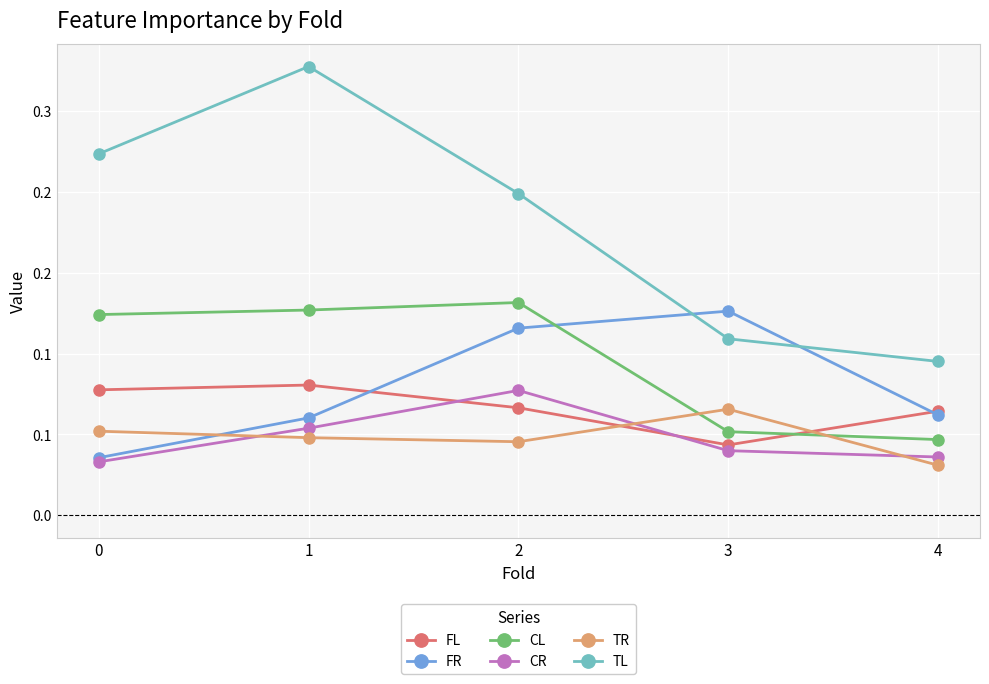

Which series has the widest spread of values?

TL